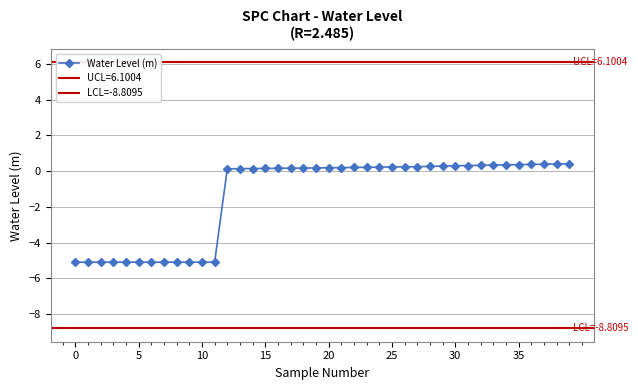

What is the lowest value of the Water Level (m) series?

-5.1